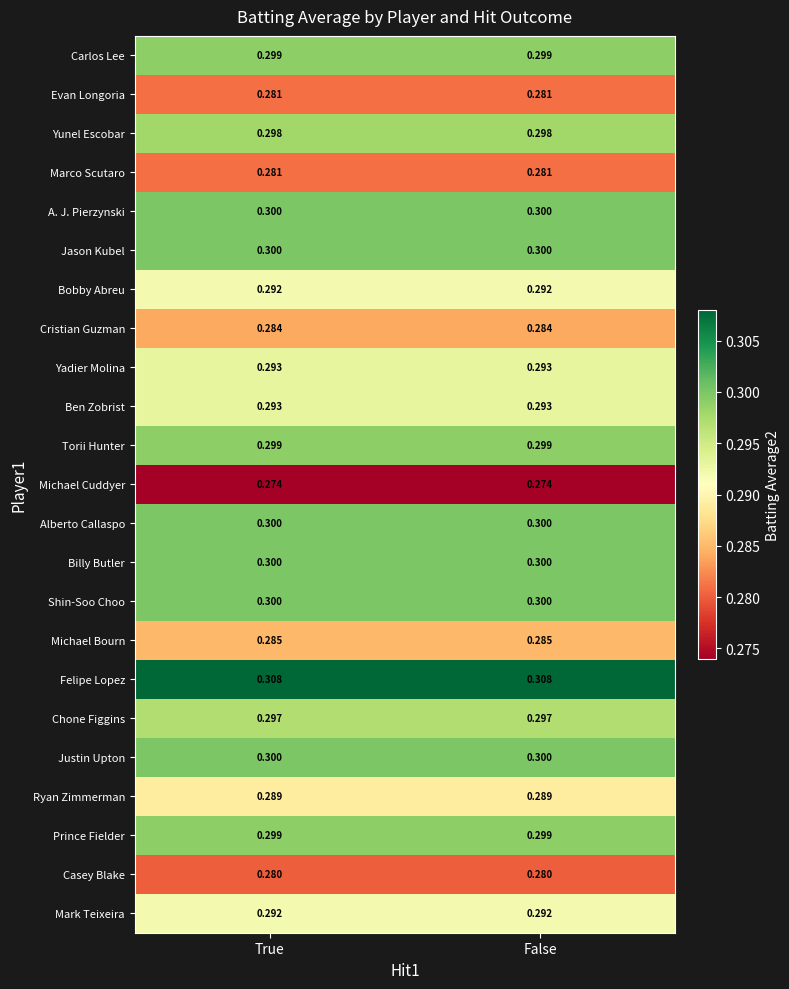

Which series has the largest total across all categories?

Felipe Lopez